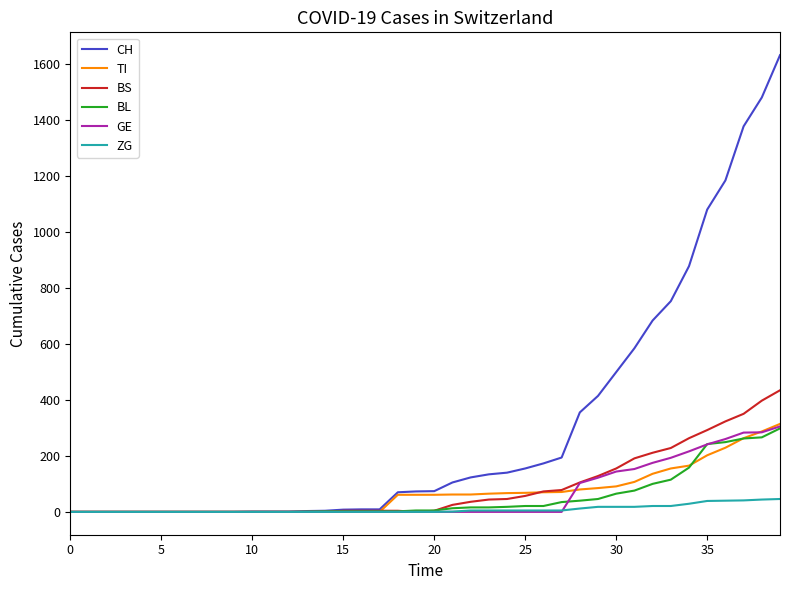

What is the greatest value displayed?

1630